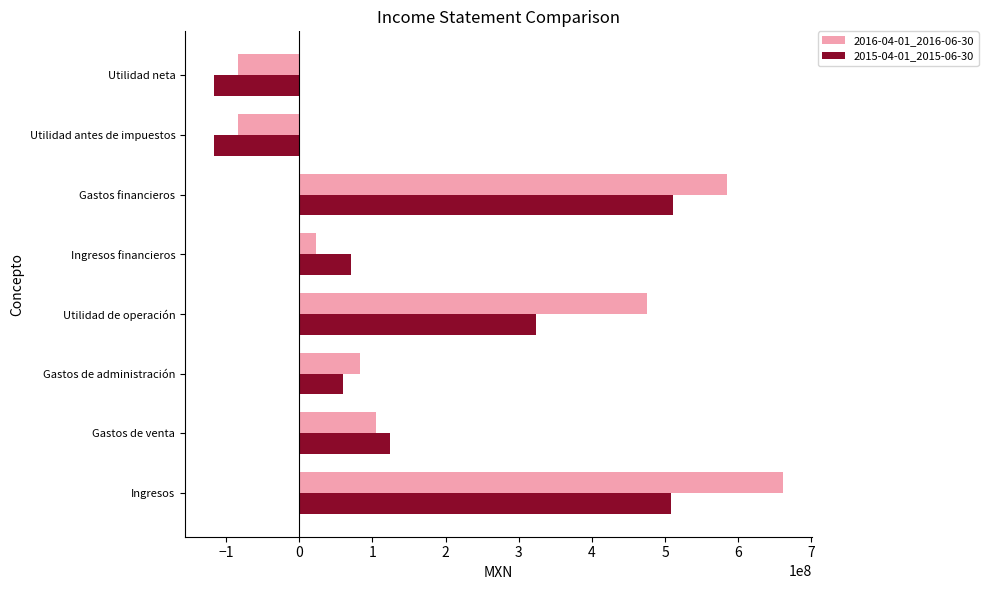

What is the spread (max minus min) of values at Gastos de administración?

22594000